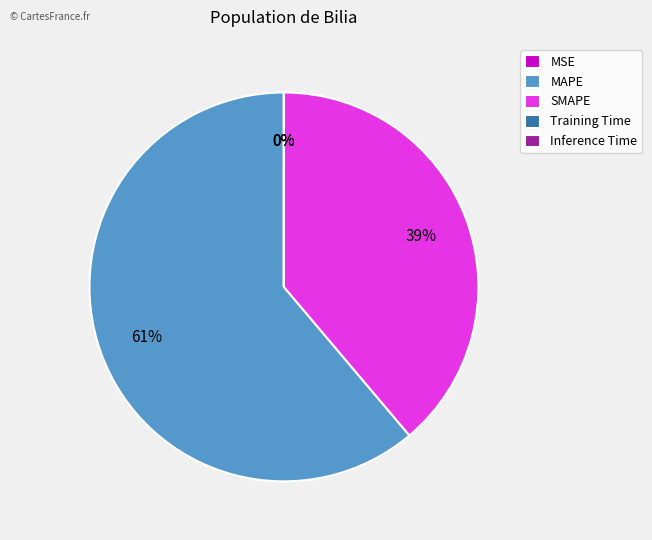

True or false: SMAPE accounts for 48% of the total.

False